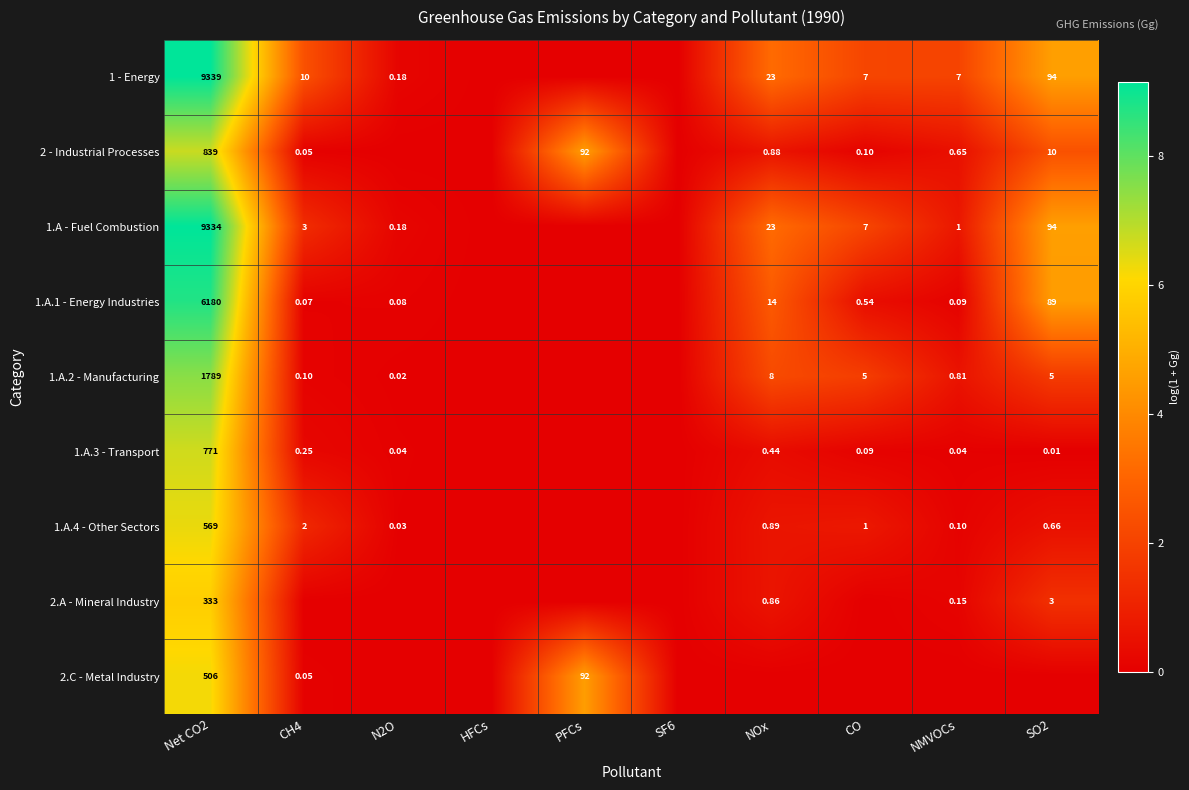

The 1.A.4 - Other Sectors series shows 0.1 at NMVOCs. True or false?

True